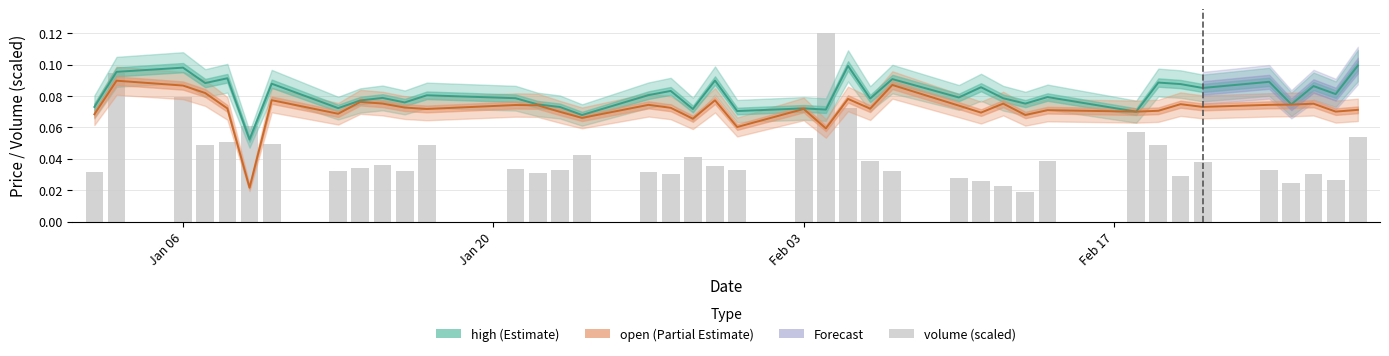

Reading right to left, what are all the values shown in this chart?

high: 0.1	0.1	0.1	0.1	0.1	0.1	0.1	0.1	0.1	0.1	0.1	0.1	0.1	0.1	0.1	0.1	0.1	0.1	0.1	0.1	0.1	0.1	0.1	0.1	0.1	0.1	0.1	0.1	0.1	0.1	0.1	0.1	0.1	0.1	0.1	0.1	0.1	0.1	0.1	0.1
open: 0.1	0.1	0.1	0.1	0.1	0.1	0.1	0.1	0.1	0.1	0.1	0.1	0.1	0.1	0.1	0.1	0.1	0.1	0.1	0.1	0.1	0.1	0.1	0.1	0.1	0.1	0.1	0.1	0.1	0.1	0.1	0.1	0.1	0.1	0.0	0.1	0.1	0.1	0.1	0.1
volume (scaled): 0.1	0.0	0.0	0.0	0.0	0.0	0.0	0.0	0.1	0.0	0.0	0.0	0.0	0.0	0.0	0.0	0.1	0.1	0.1	0.0	0.0	0.0	0.0	0.0	0.0	0.0	0.0	0.0	0.0	0.0	0.0	0.0	0.0	0.0	0.1	0.1	0.0	0.1	0.1	0.0